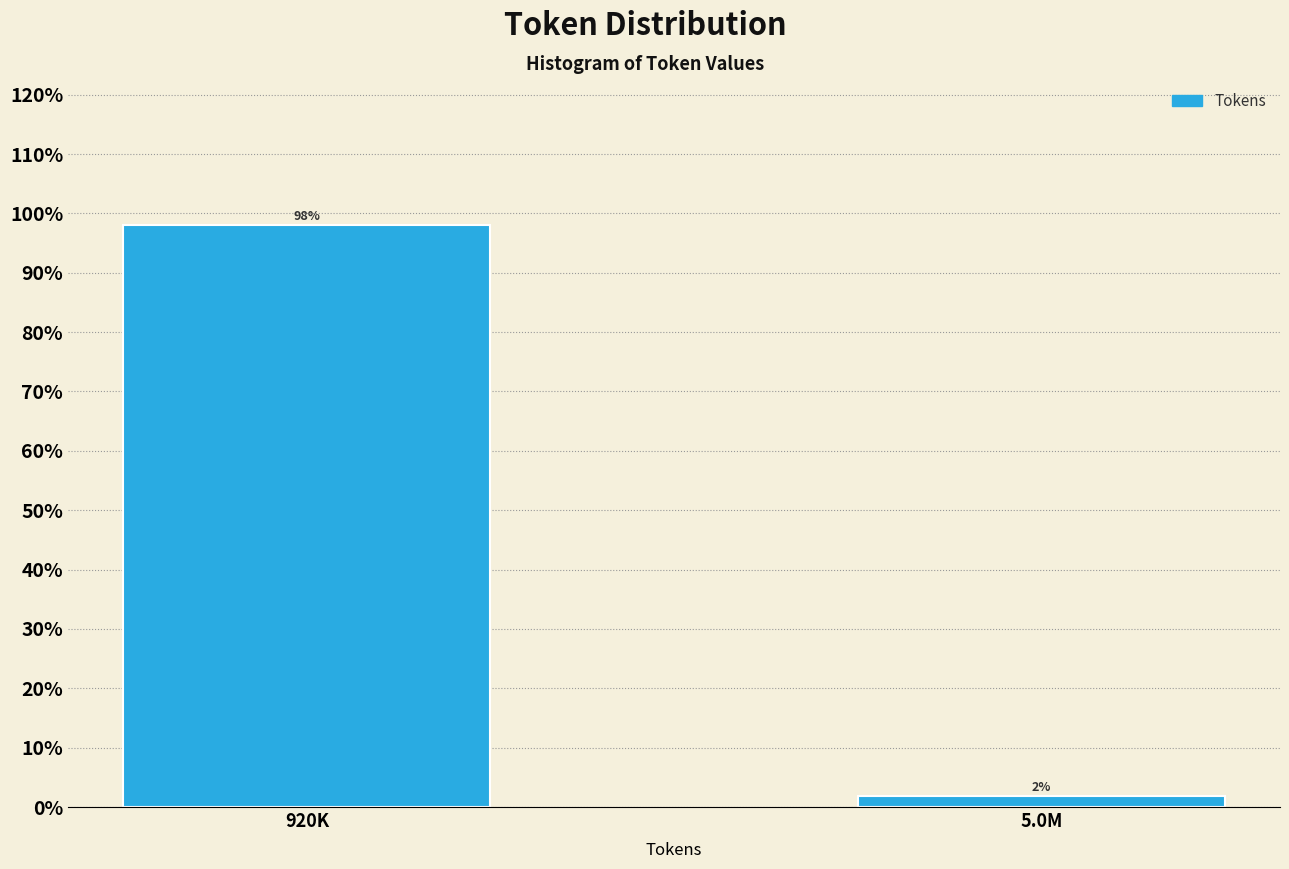

Rank the categories by value from highest to lowest.

920K, 5.0M